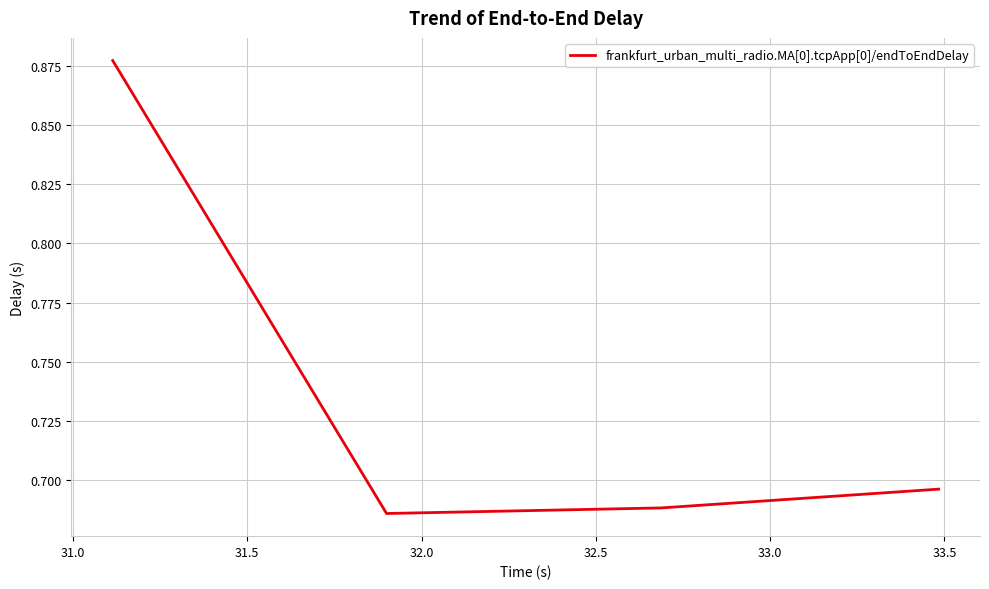

How many interior local valleys (lower than both neighbors) does the data have?

1